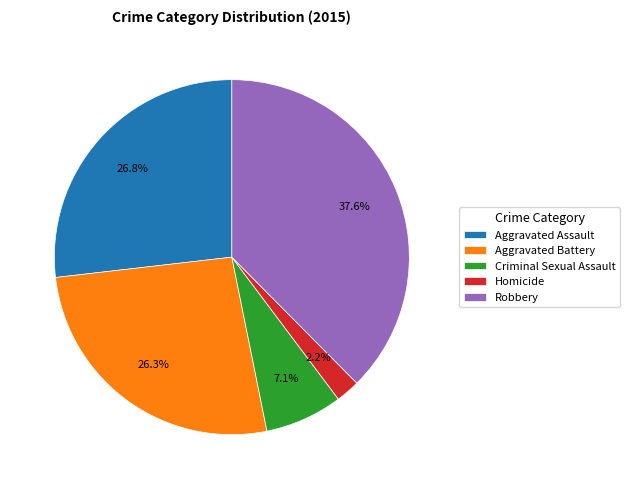

Approximately how many times larger is the value at Homicide compared to Criminal Sexual Assault?

0.3